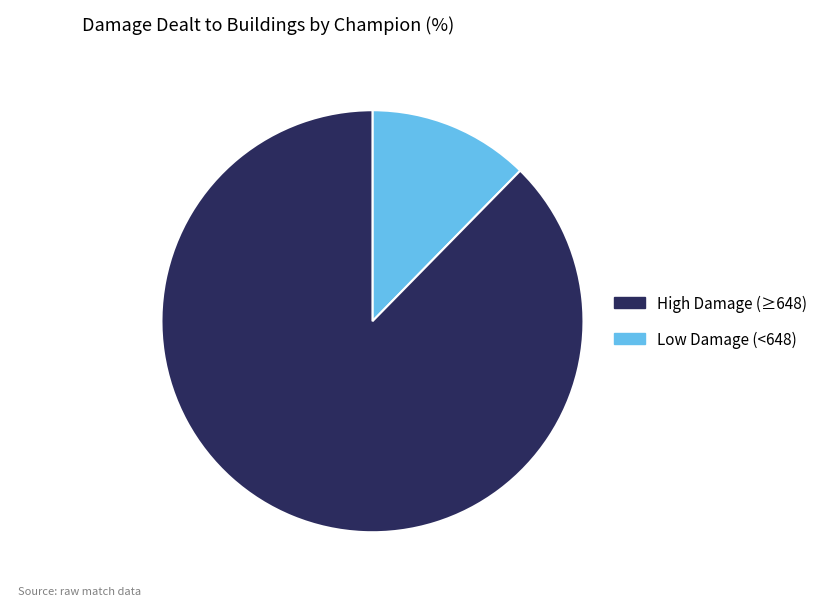

Is there a majority slice in this chart?

Yes